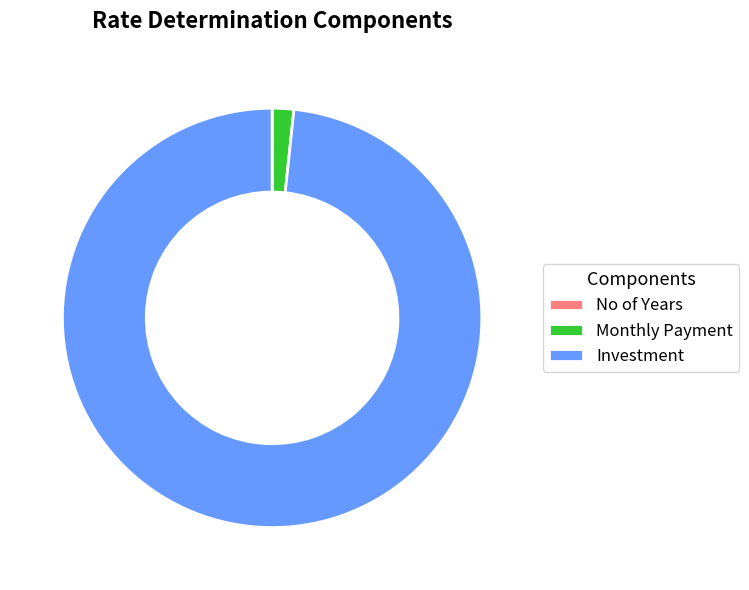

Between Investment and Monthly Payment, which is larger?

Investment